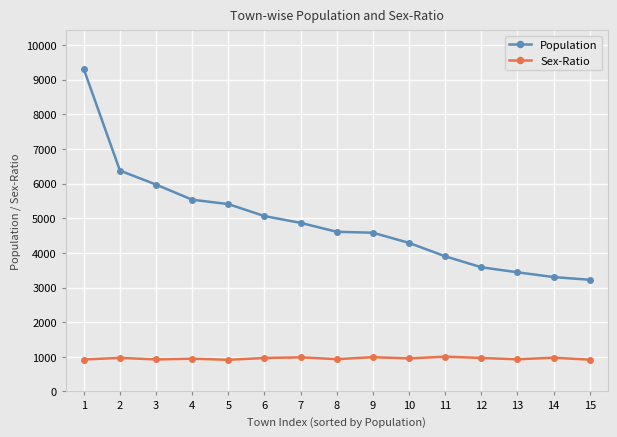

Rank the series at 2 from highest to lowest value.

Population, Sex-Ratio